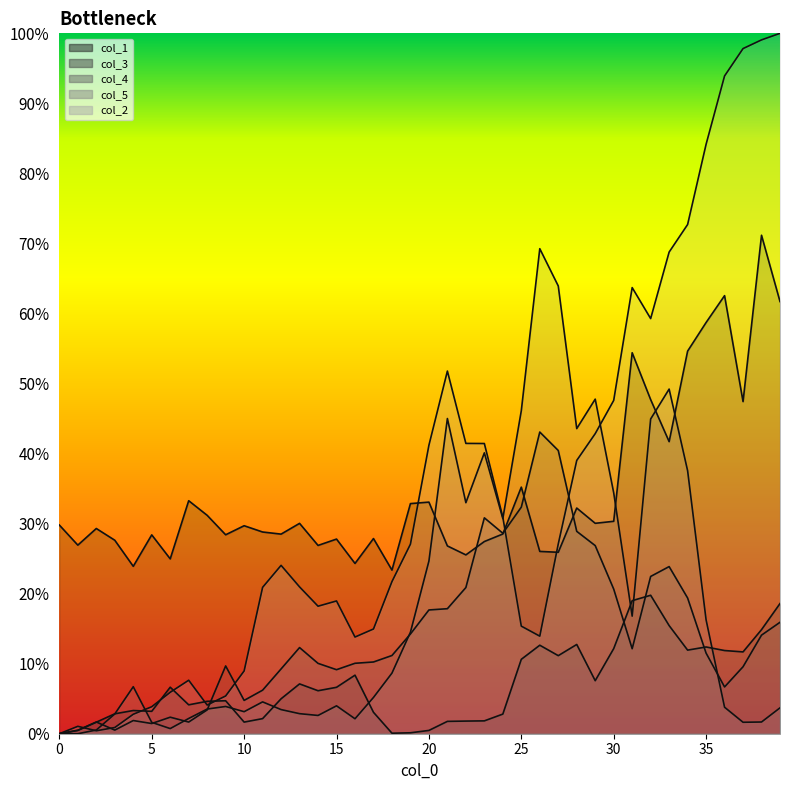

How many values in the col_1 series exceed 29?

21